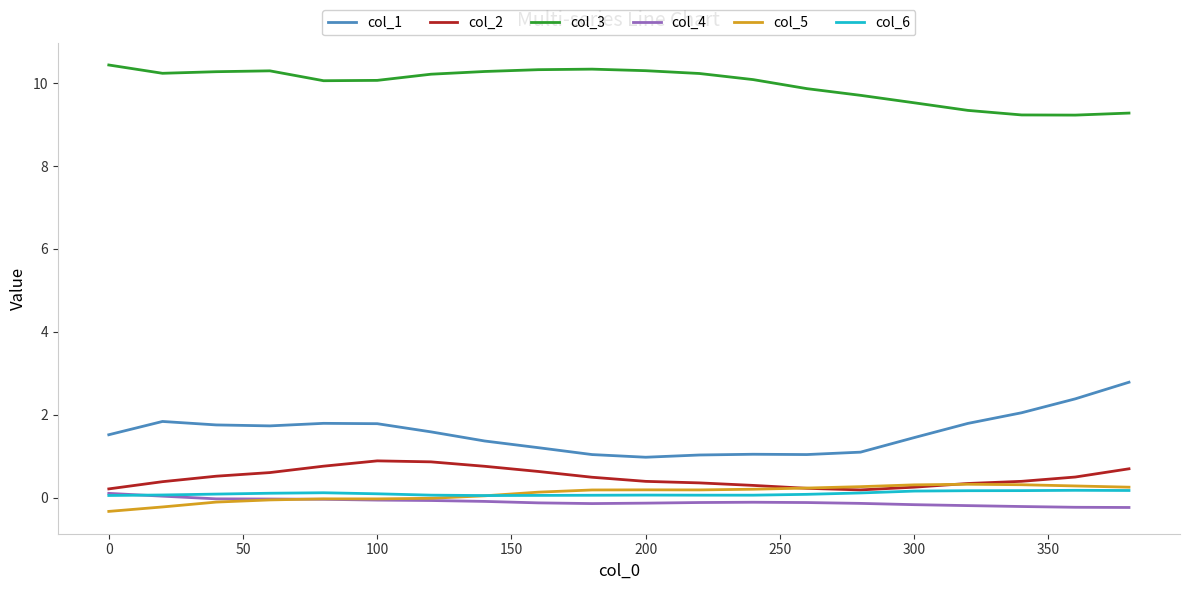

Which series has the largest total across all categories?

col_3